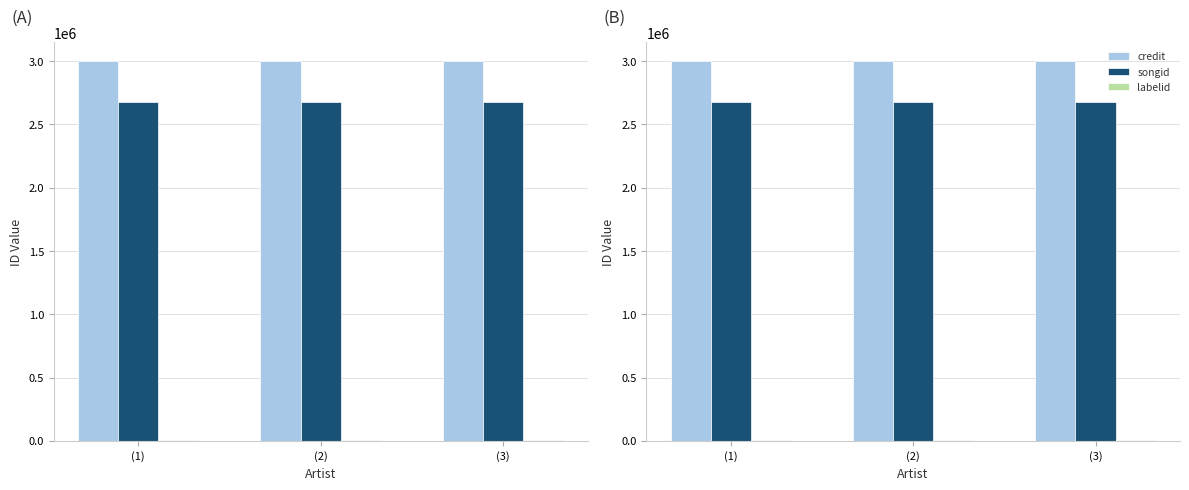

The value of labelid at (3) is 9275. True or false?

False